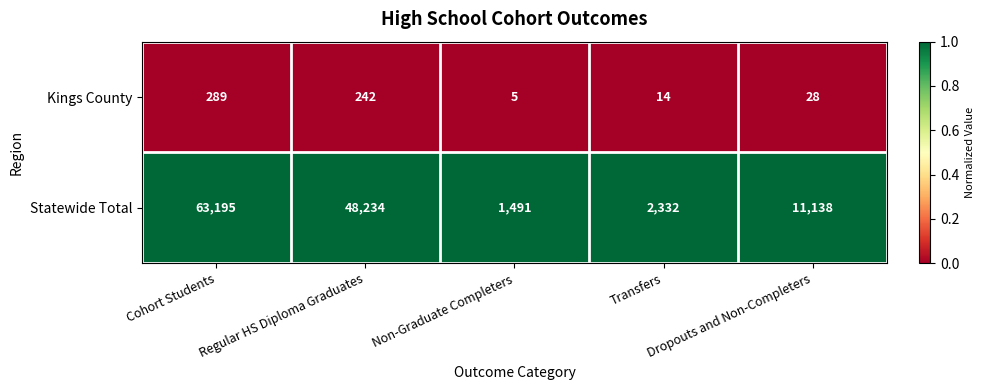

At how many categories does at least one series exceed 10206?

3